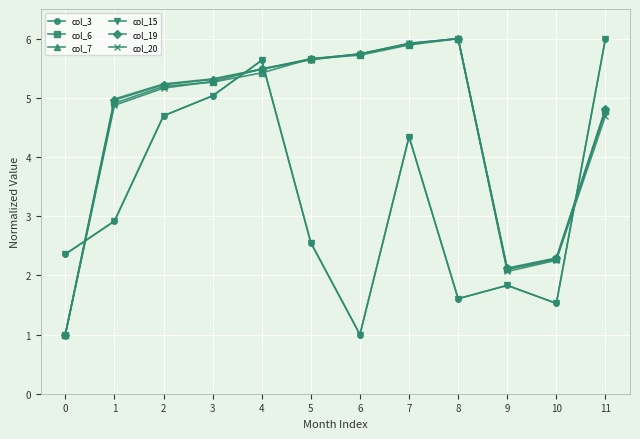

How many lines are shown in the chart?

6